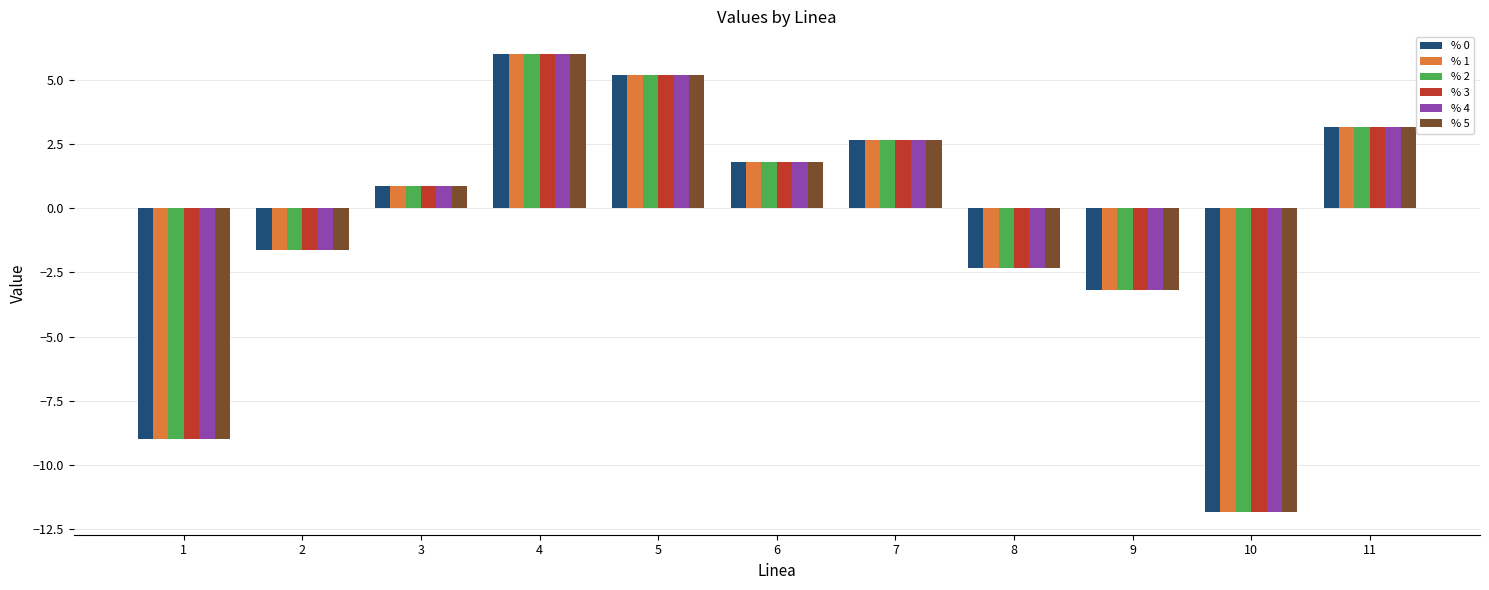

How many values in % 4 are below zero?

5